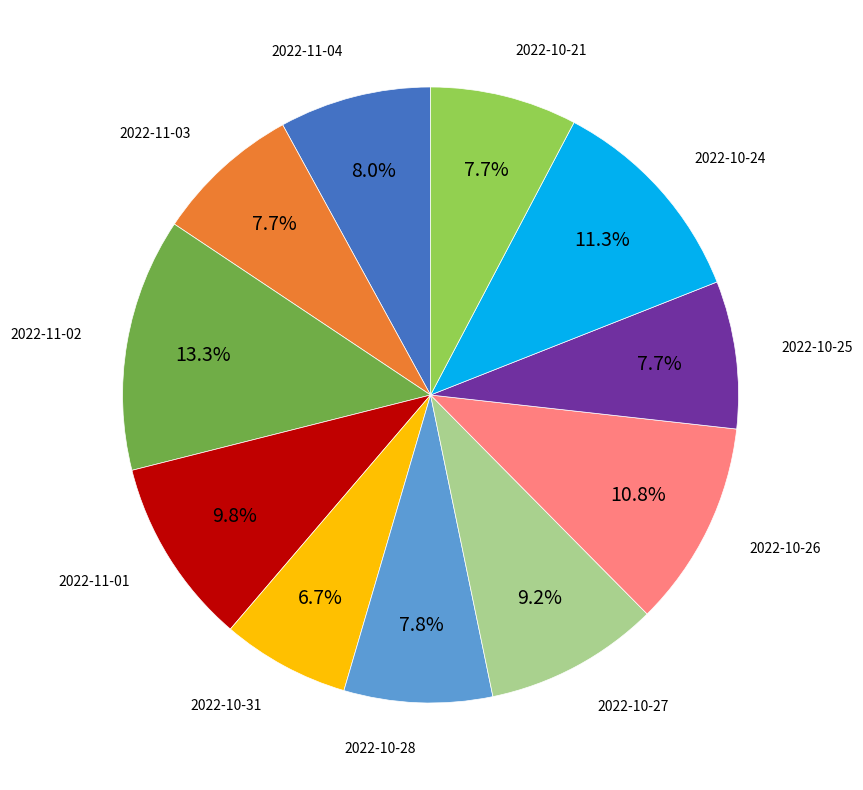

To the nearest percent, what percentage of the pie is 2022-11-04?

8%